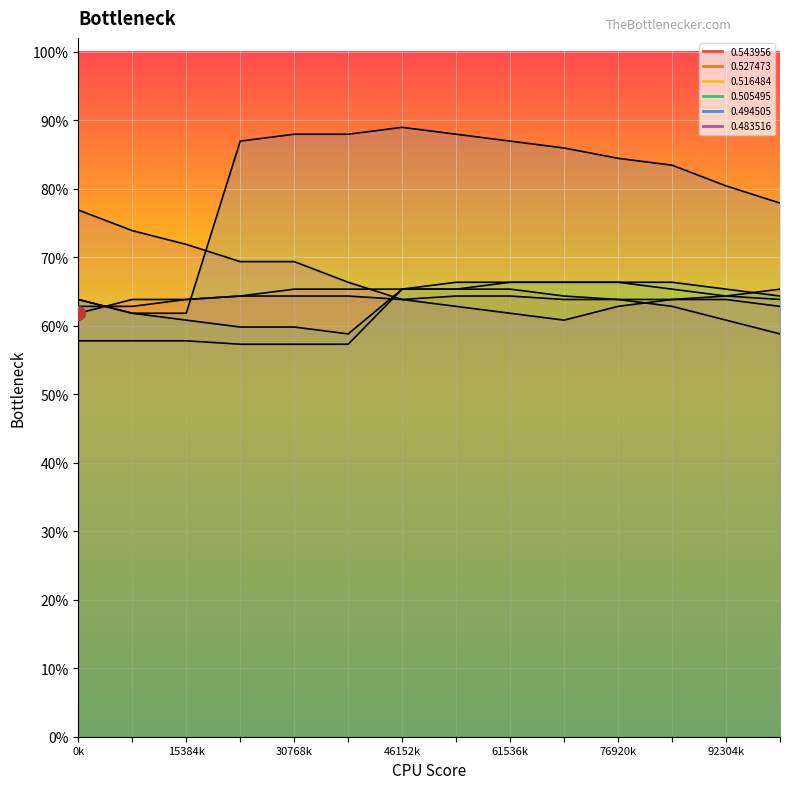

What is the value of the 0.483516 point at the 10th from the left?

0.6